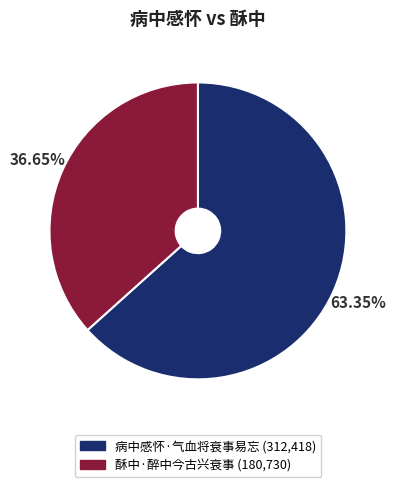

Which has a higher value, 病中感怀·气血将衰事易忘 or 酥中·醉中今古兴衰事?

病中感怀·气血将衰事易忘